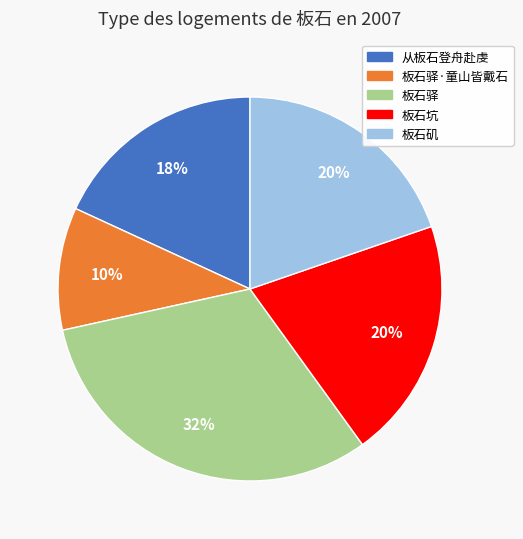

To the nearest percent, what is the average slice percentage?

20%